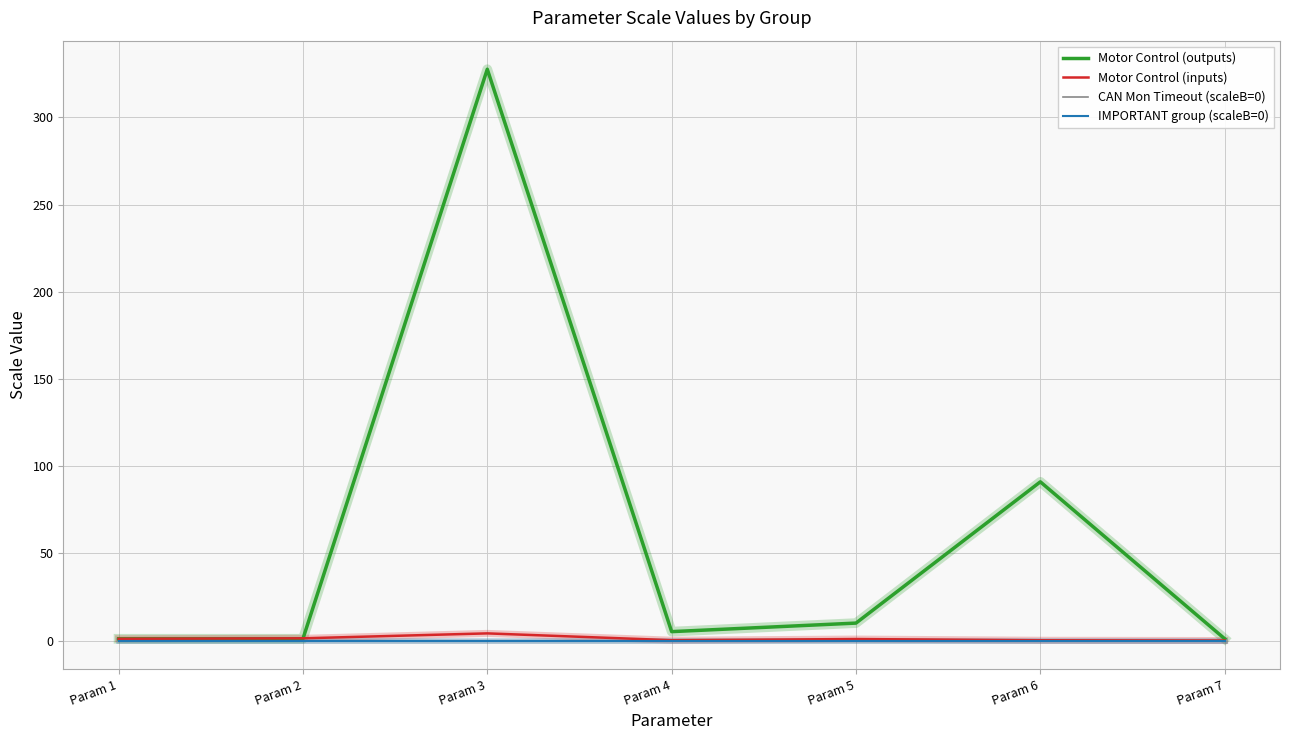

True or false: IMPORTANT group (scaleB=0) and Motor Control (inputs) intersect in this chart.

False